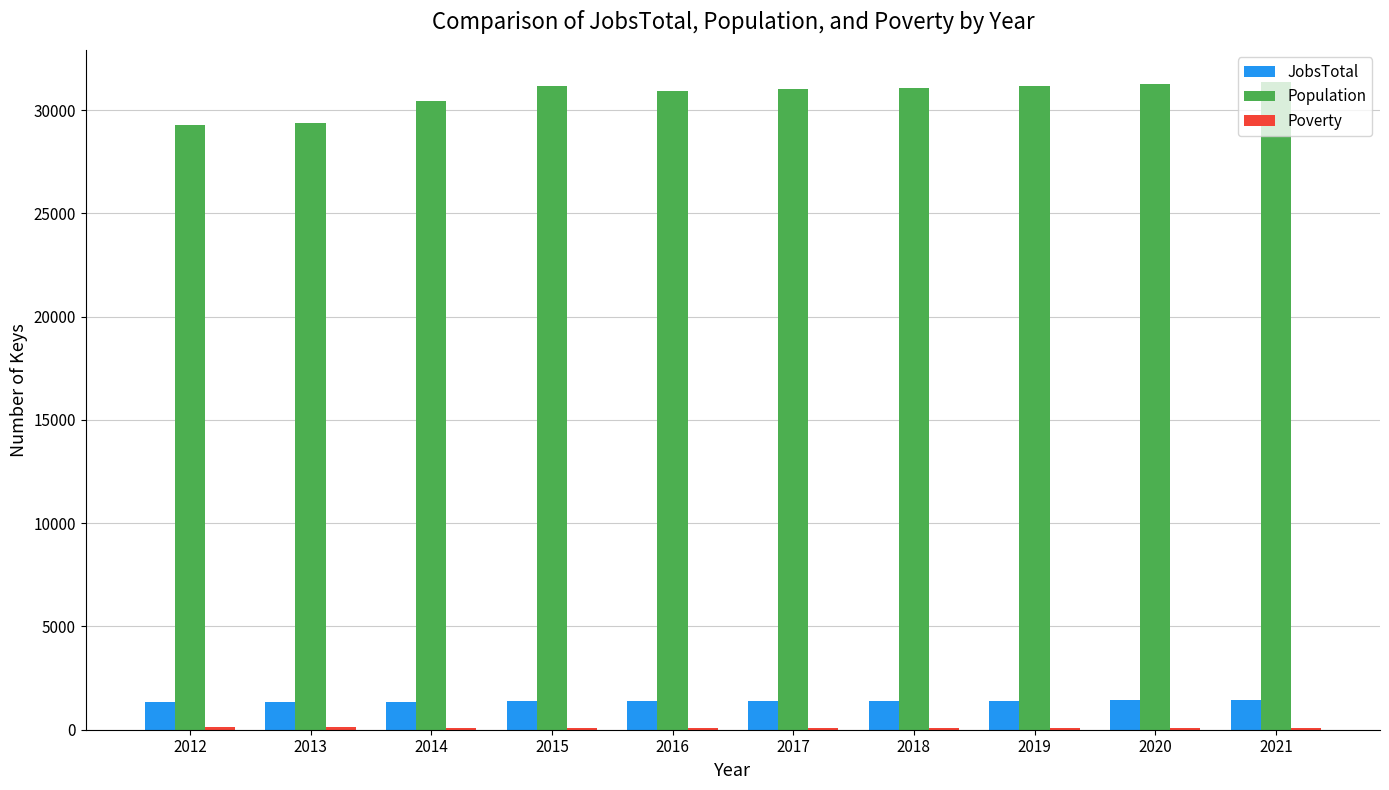

Which series has the largest total across all categories?

Population